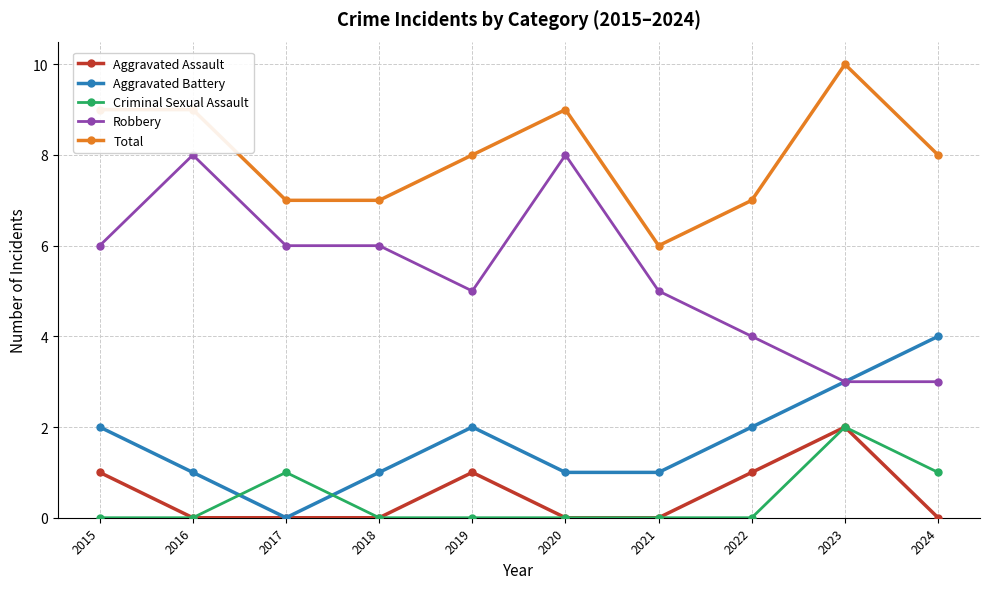

What is the value of the Robbery point at the 4th from the left?

6